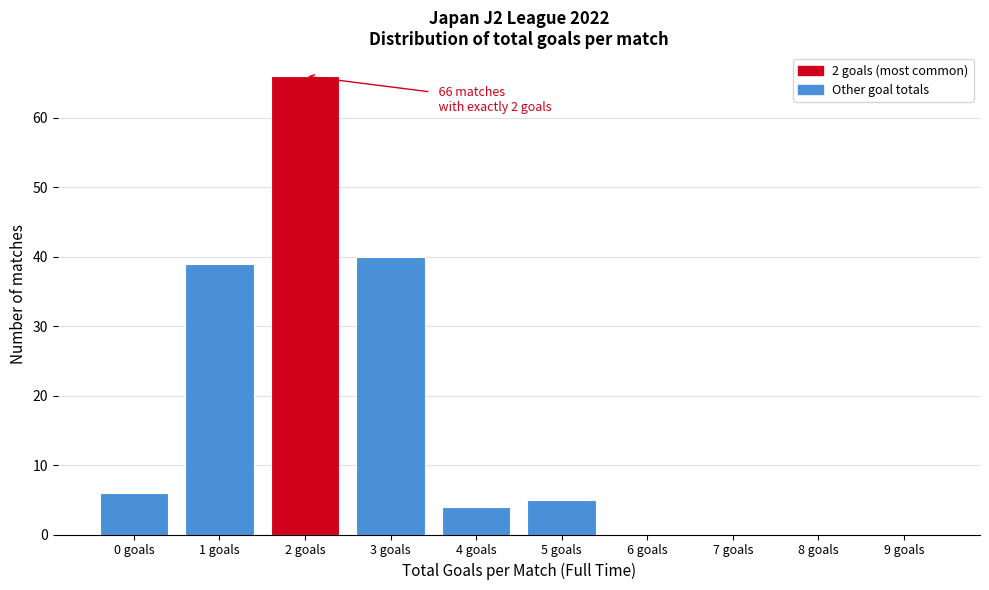

Reading left to right, list all the values displayed in this chart.

0 goals=6	1 goals=39	2 goals=66	3 goals=40	4 goals=4	5 goals=5	6 goals=0	7 goals=0	8 goals=0	9 goals=0